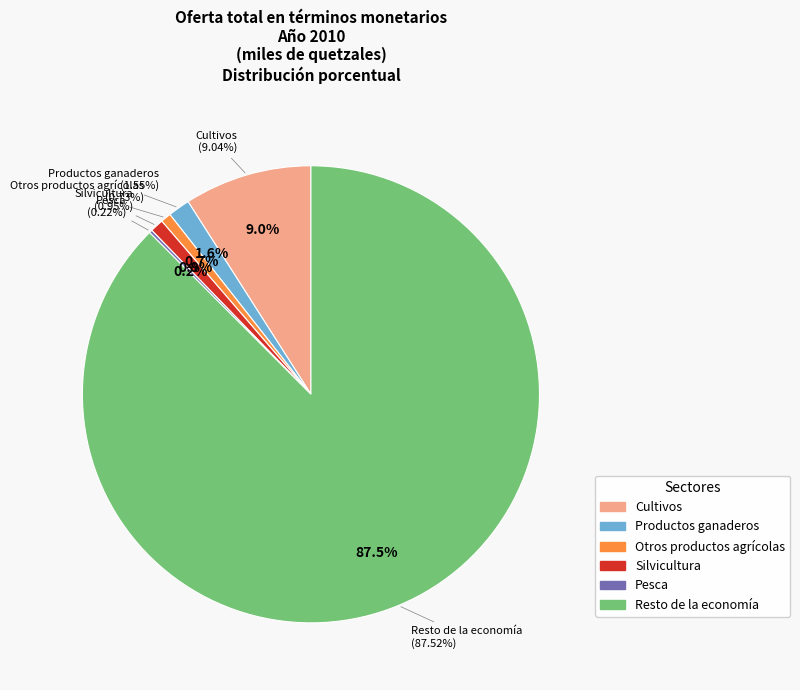

What percentage is NOT represented by Cultivos?

91.0%